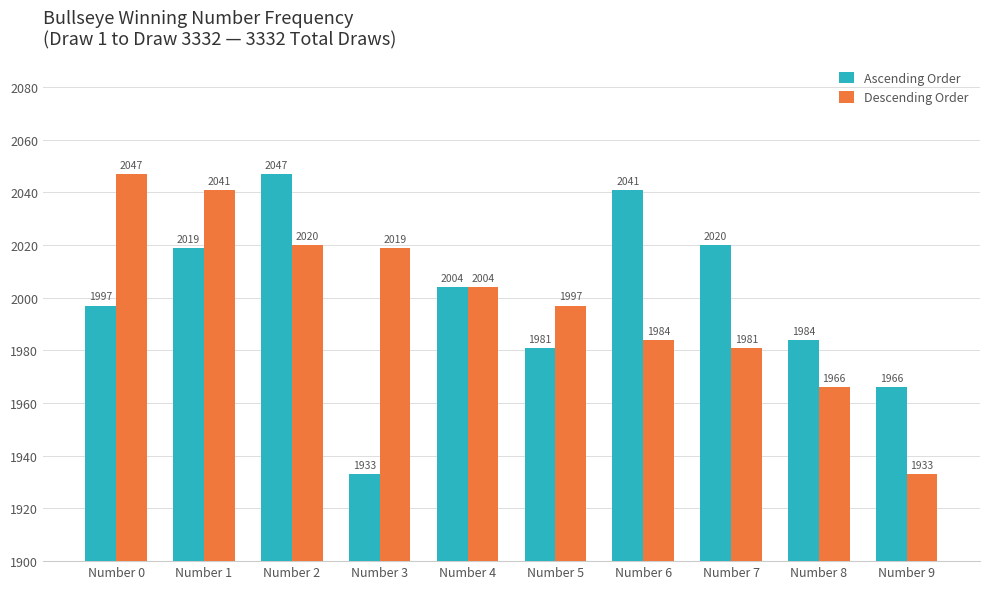

Reading right to left, list all the values displayed in this chart.

Ascending Order: Number 9=1966	Number 8=1984	Number 7=2020	Number 6=2041	Number 5=1981	Number 4=2004	Number 3=1933	Number 2=2047	Number 1=2019	Number 0=1997
Descending Order: Number 9=1933	Number 8=1966	Number 7=1981	Number 6=1984	Number 5=1997	Number 4=2004	Number 3=2019	Number 2=2020	Number 1=2041	Number 0=2047